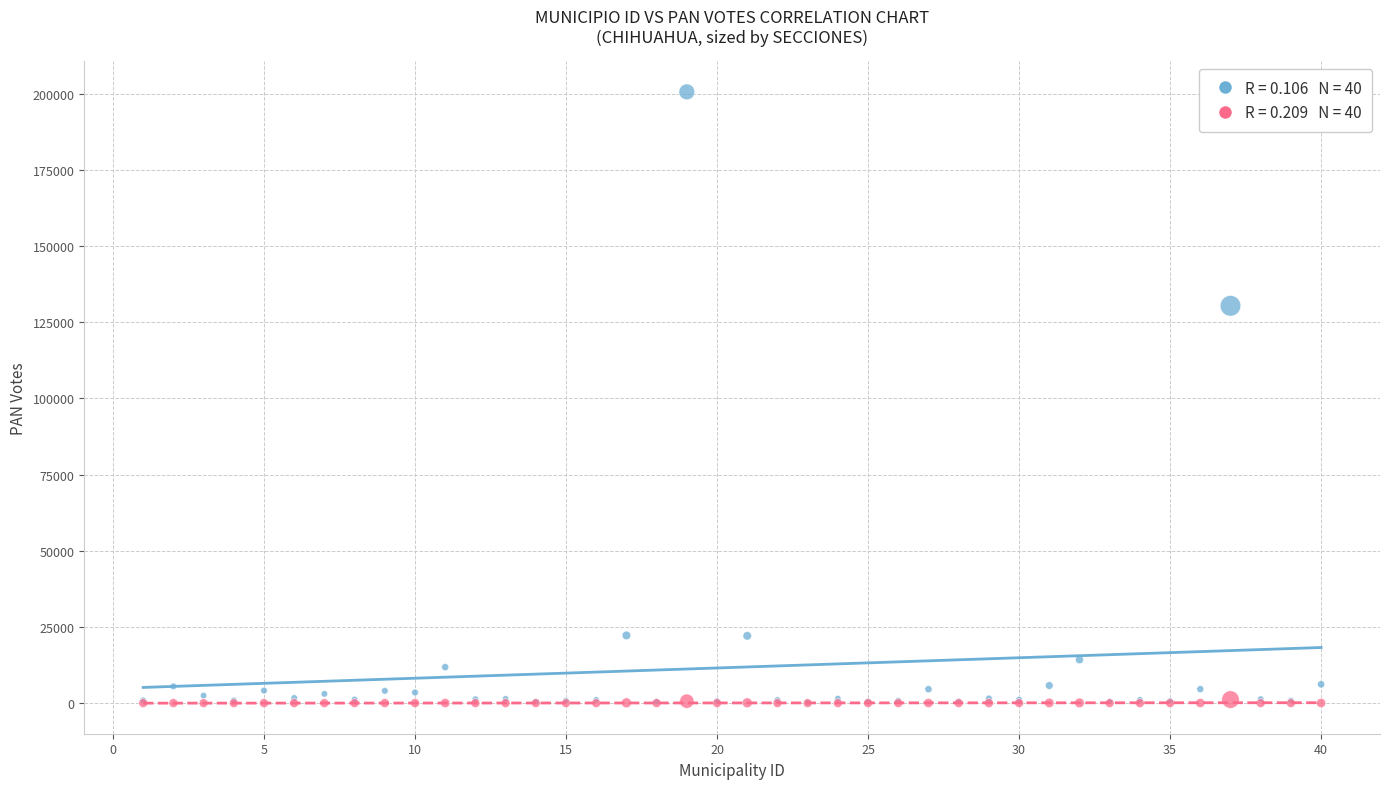

Across all series, what Y value is closest to 100281?

130367